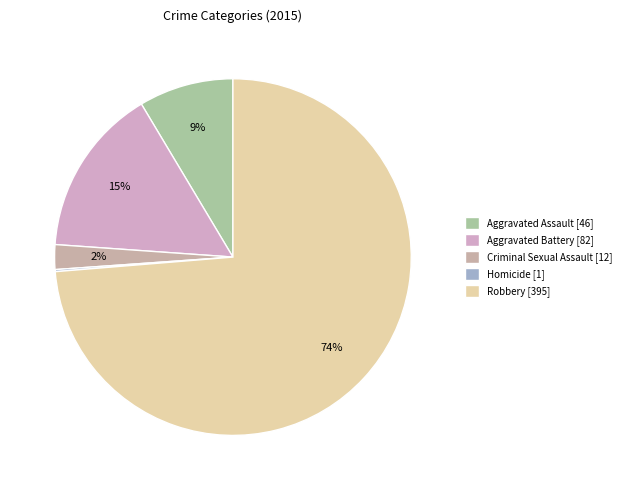

What is the largest slice in the pie chart?

Robbery